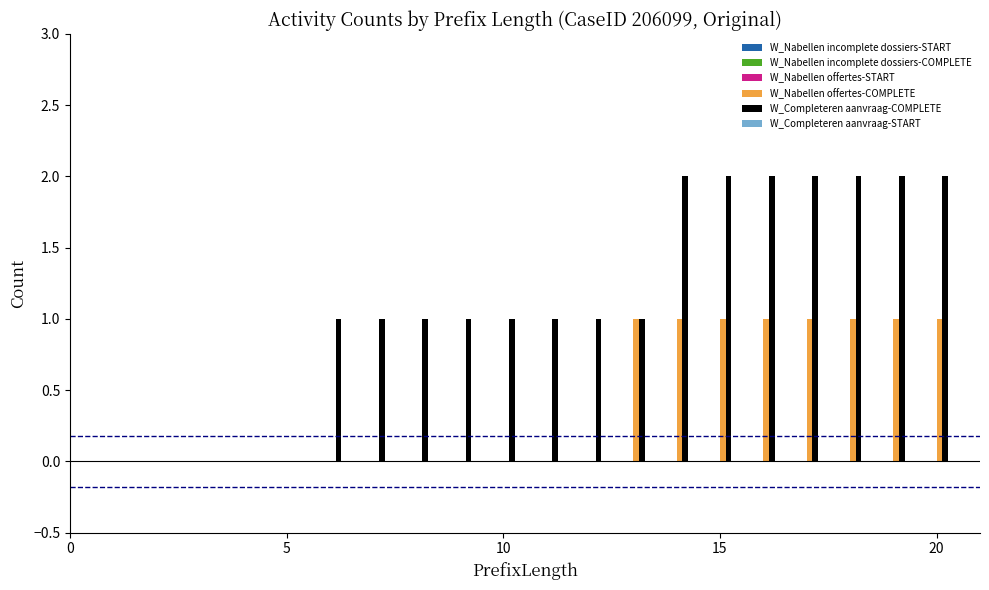

Which series has the largest total across all categories?

W_Completeren aanvraag-COMPLETE